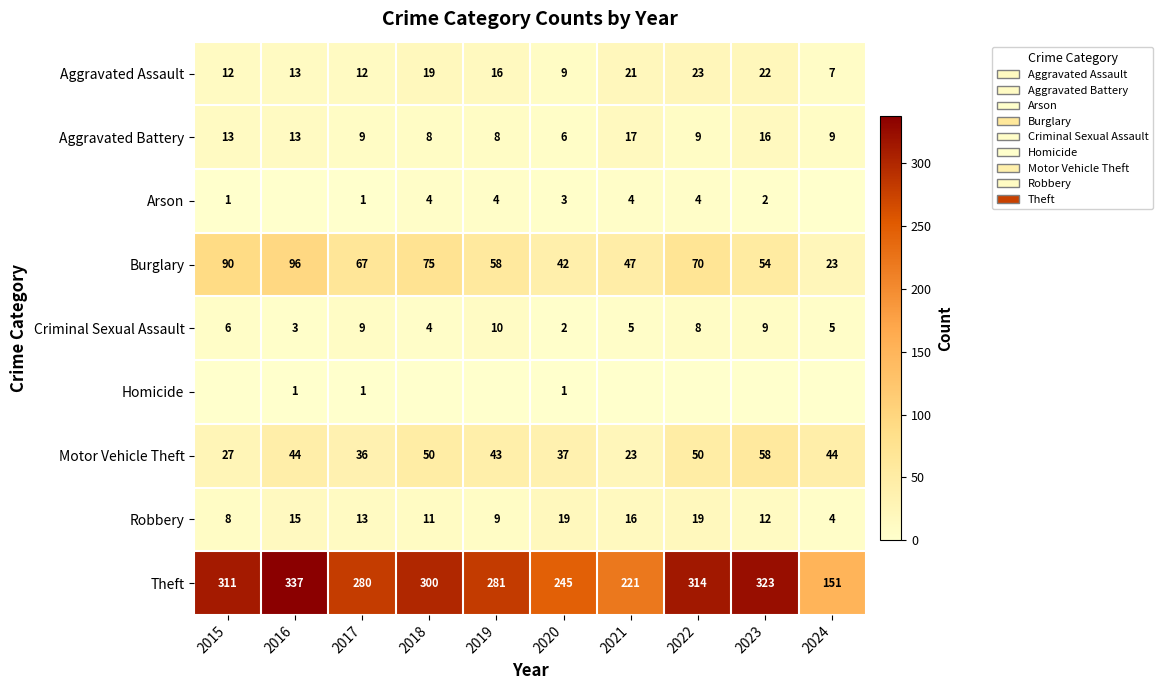

What is the total value across all series at 2020?

364